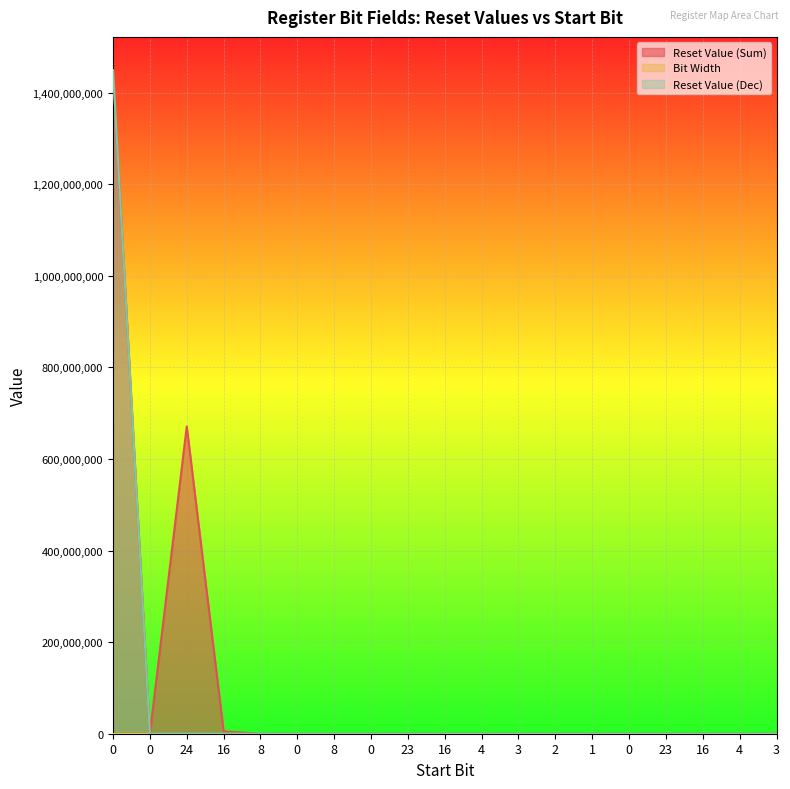

The value of Reset Value (Dec) at 0 is 40. True or false?

True